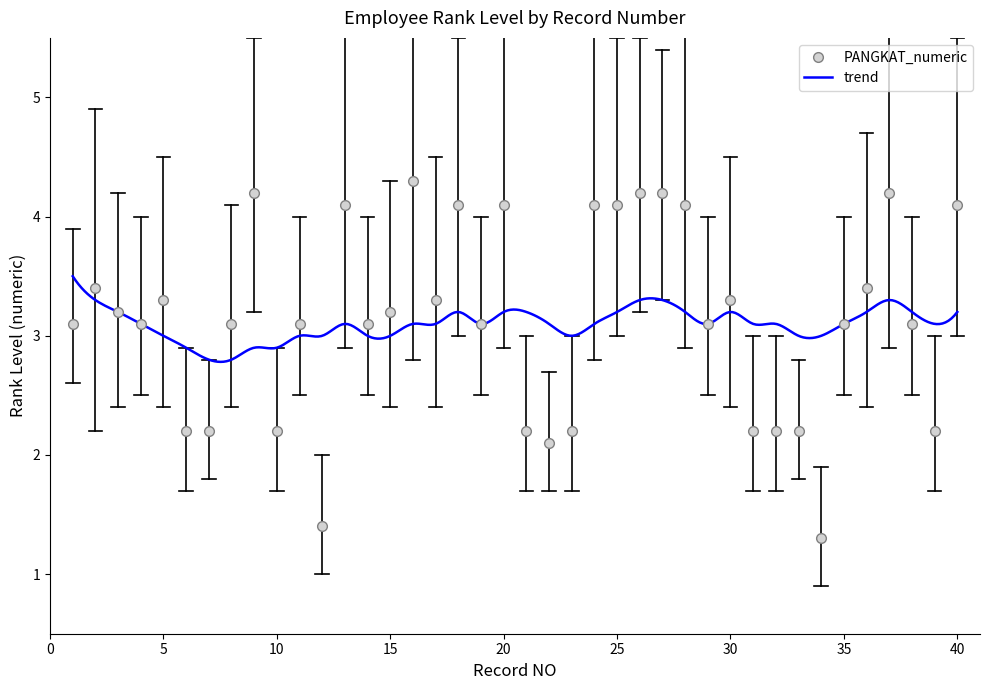

Reading left to right, list all the values displayed in this chart.

3.1	3.4	3.2	3.1	3.3	2.2	2.2	3.1	4.2	2.2	3.1	1.4	4.1	3.1	3.2	4.3	3.3	4.1	3.1	4.1	2.2	2.1	2.2	4.1	4.1	4.2	4.2	4.1	3.1	3.3	2.2	2.2	2.2	1.3	3.1	3.4	4.2	3.1	2.2	4.1